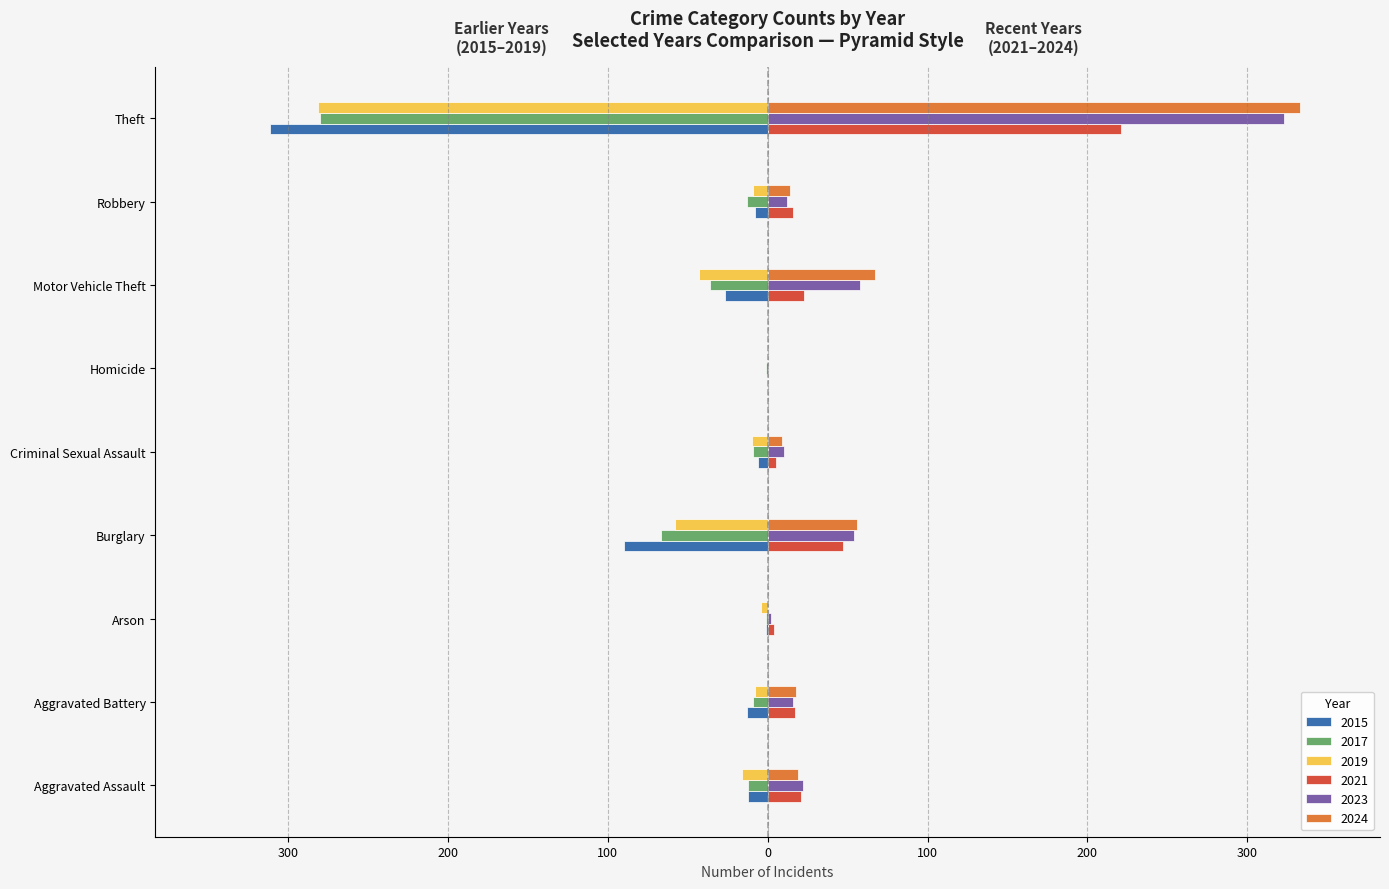

Where does the 2023 series first go above 16?

Aggravated Assault